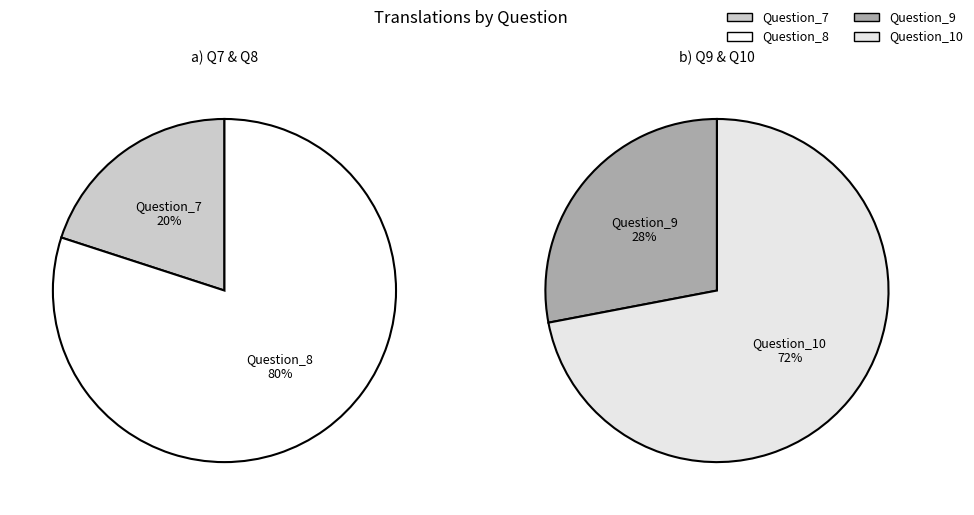

How many slices are in this pie chart?

4